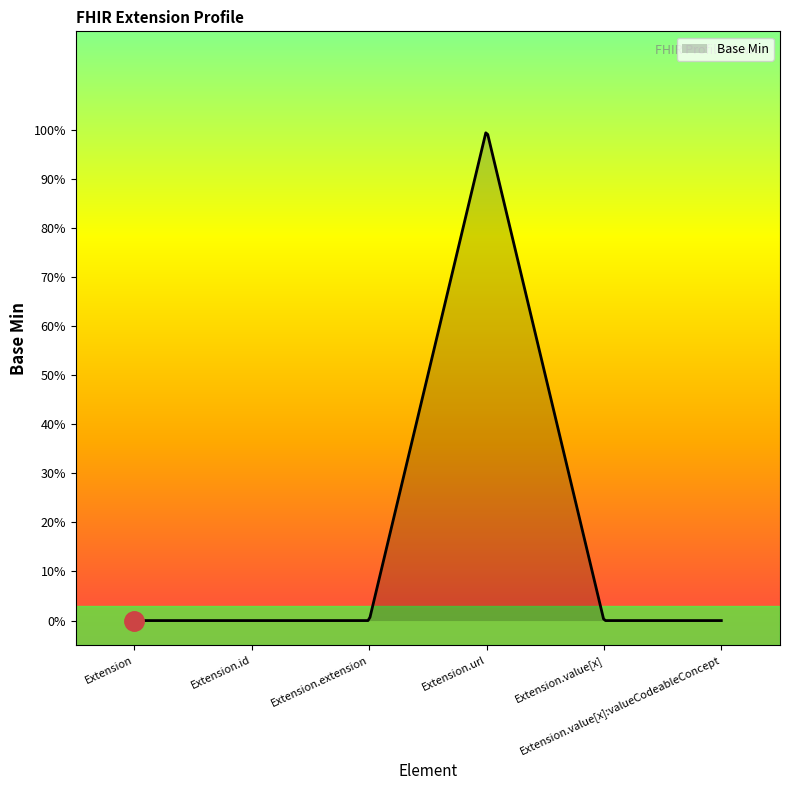

List the labels in order of value, largest first.

Extension.url, Extension, Extension.id, Extension.extension, Extension.value[x], Extension.value[x]:valueCodeableConcept